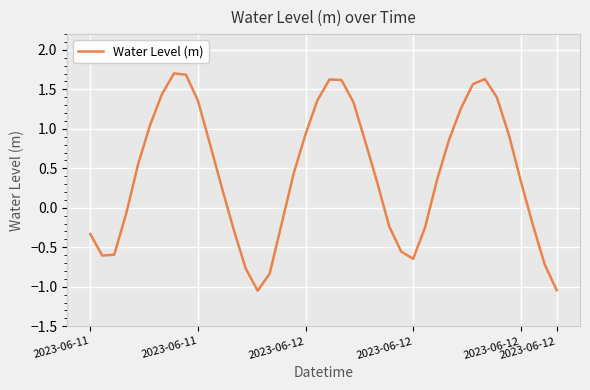

What is the difference between the maximum and minimum values?

2.8